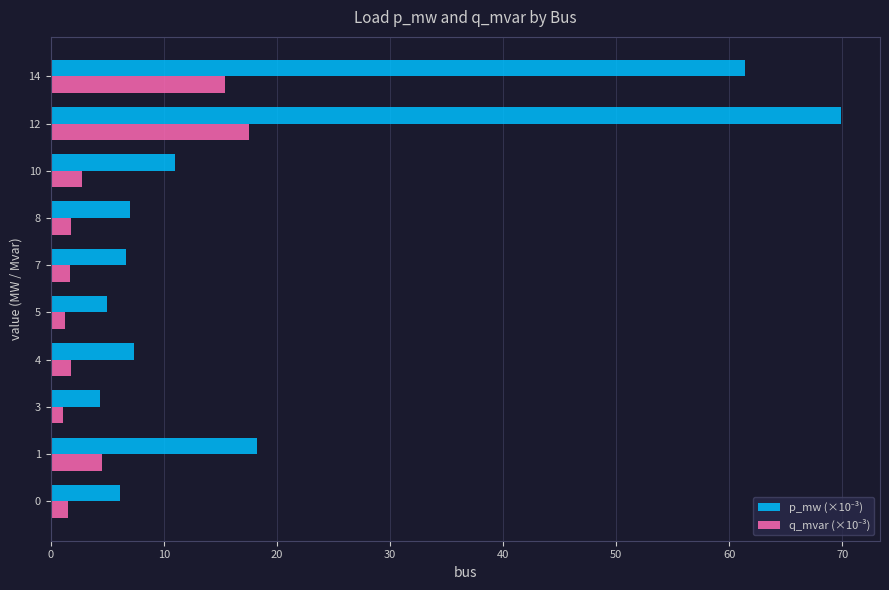

What is the difference between the highest and lowest values at 4?

5.5